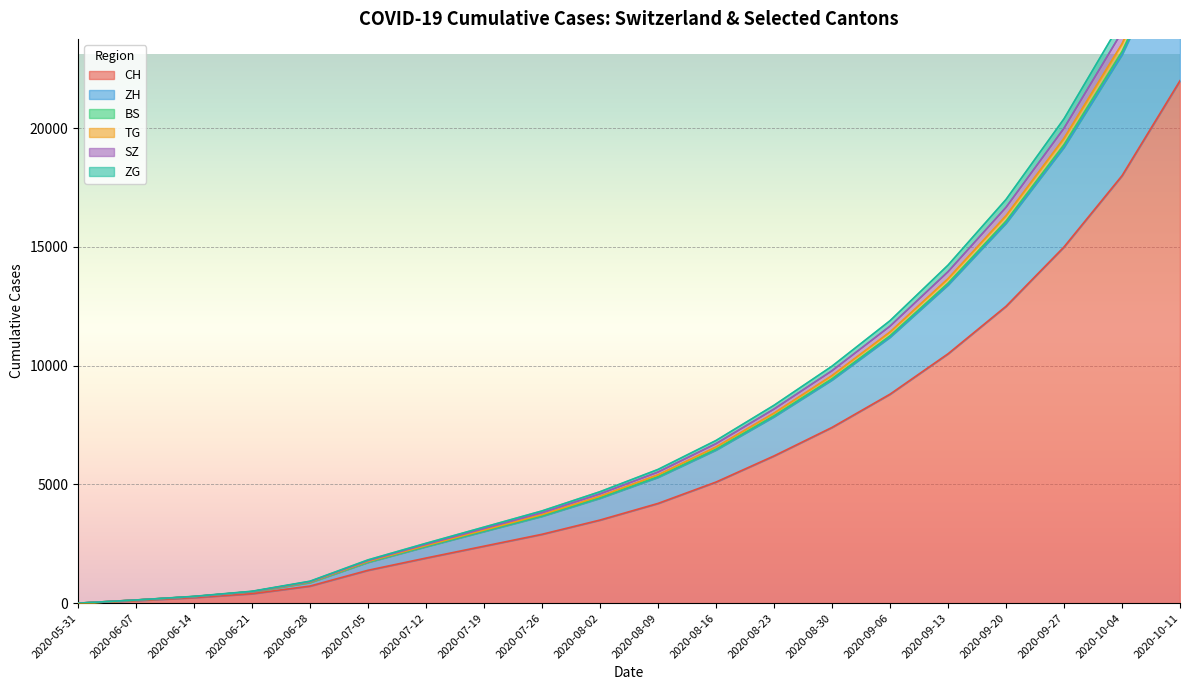

What is the approximate value of SZ at 2020-09-27?

19576